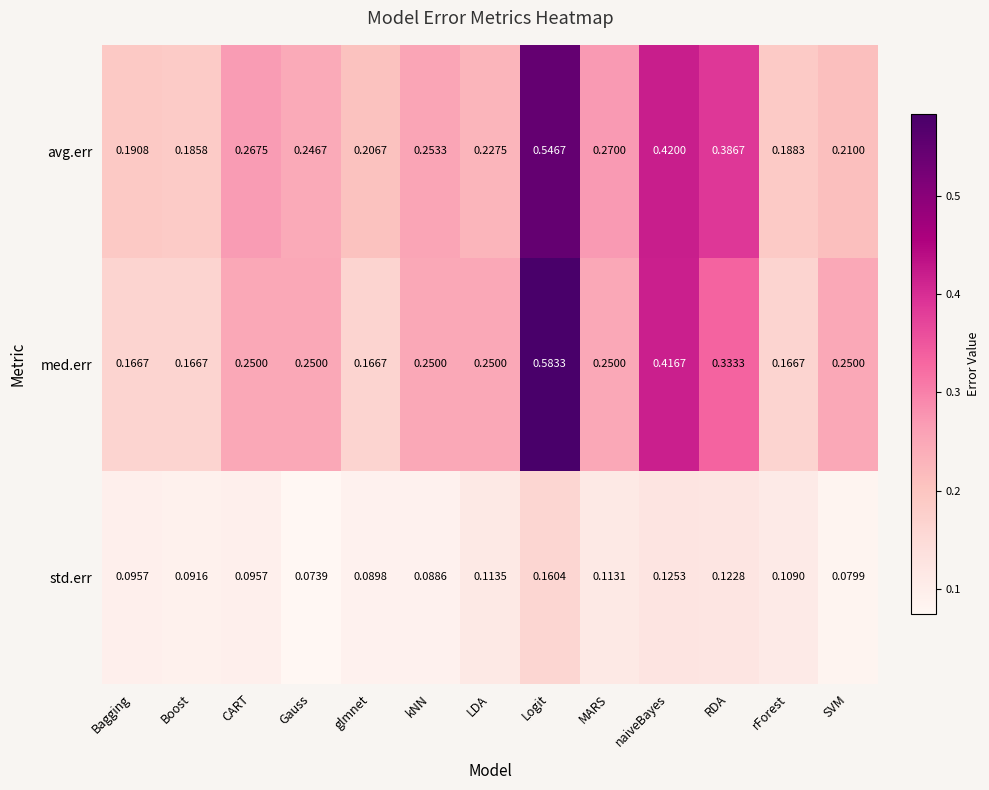

At which category does the chart reach its minimum across all series?

Gauss